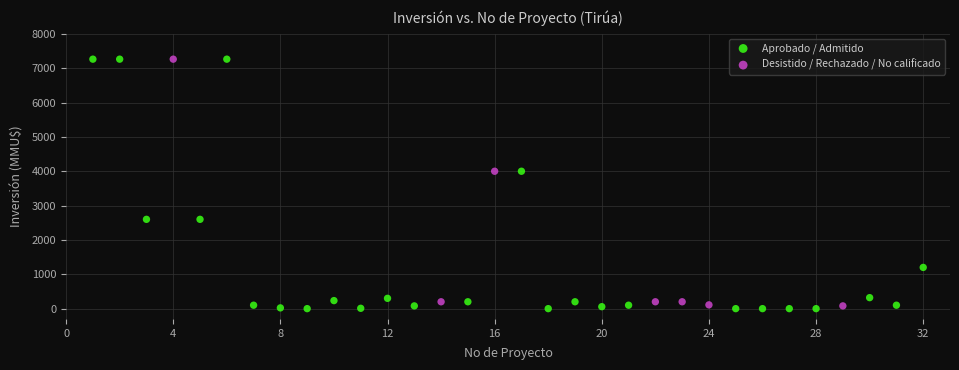

Which series has the largest Y range (max minus min)?

Aprobado / Admitido